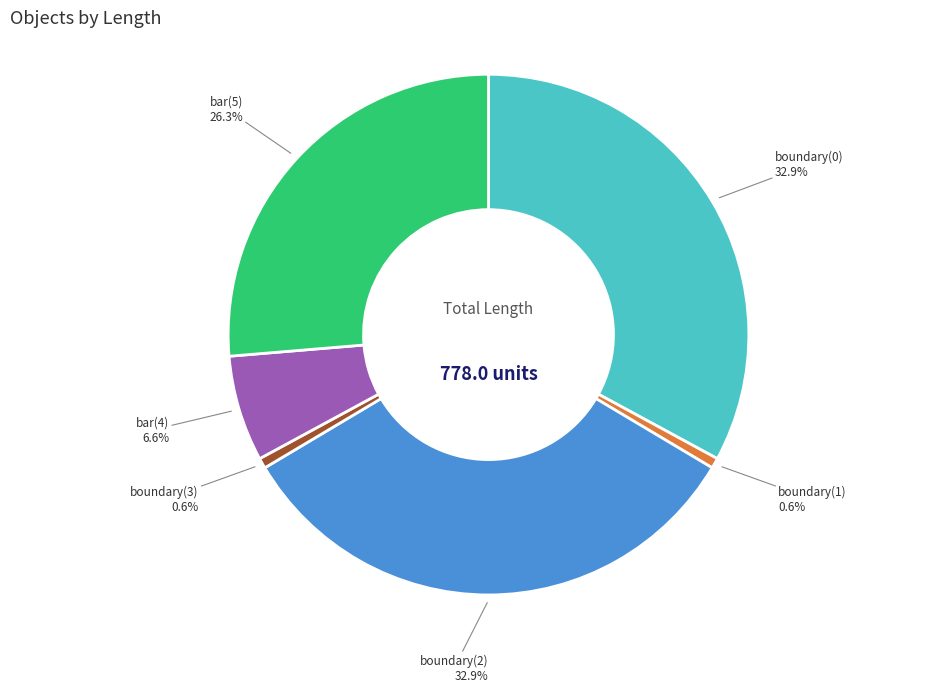

How many slices are in this pie chart?

6